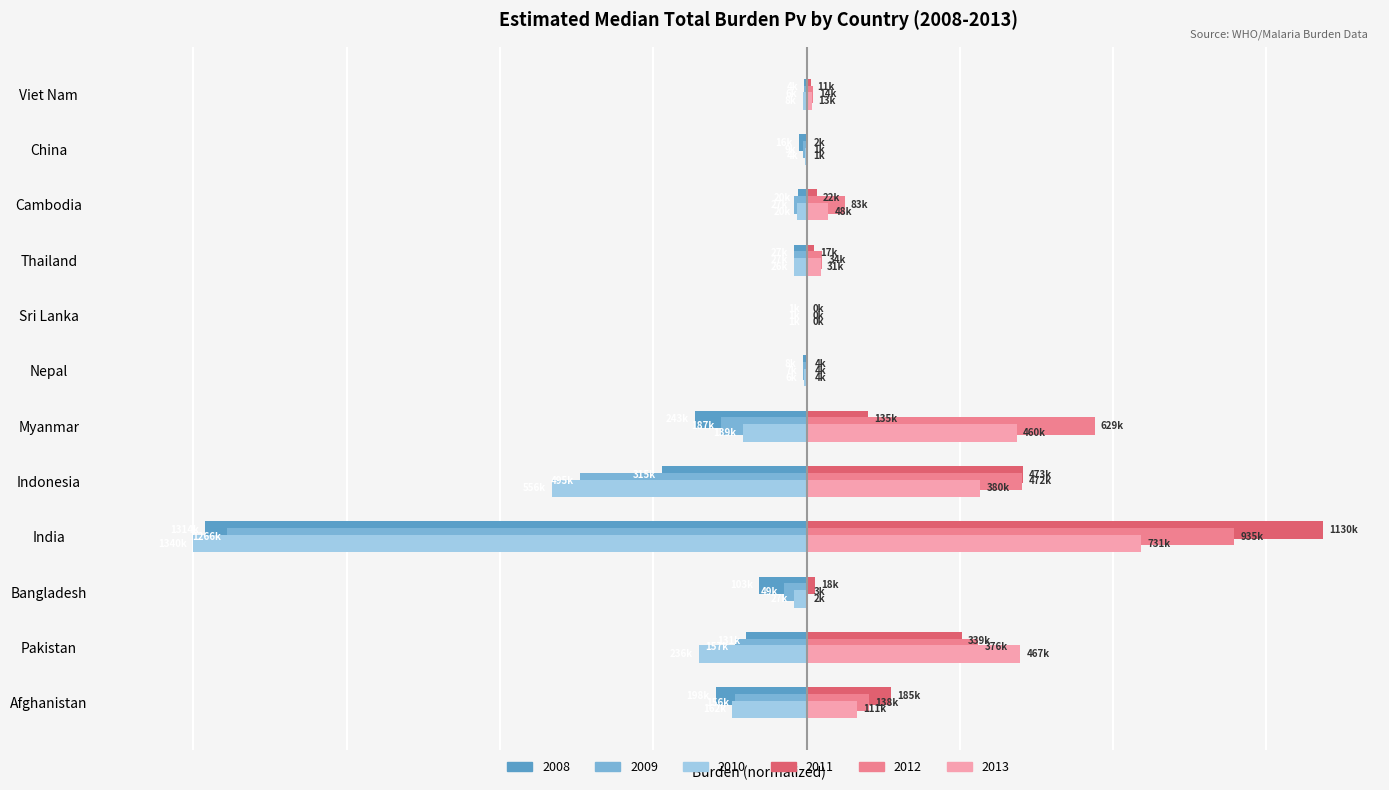

Is it true that 2013 equals 1.1 at Cambodia?

False